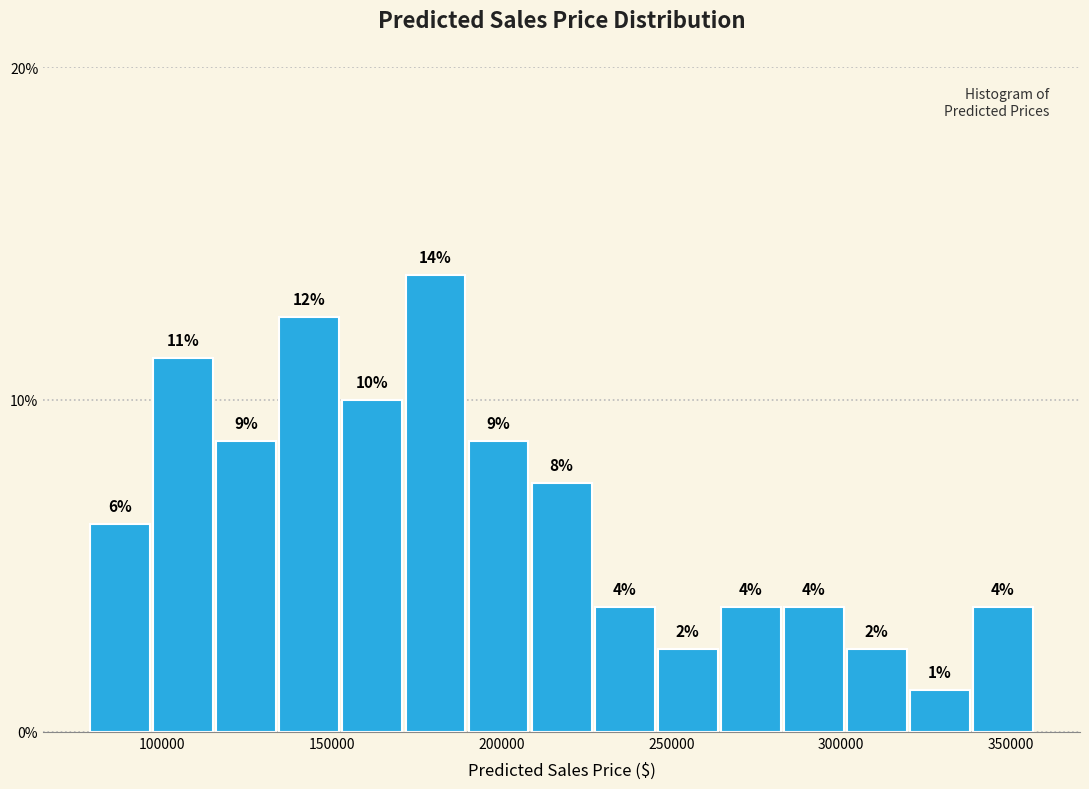

Around what value on the x-axis is the tallest bar? Give the approximate position of its centre, as read against the axis.

180000